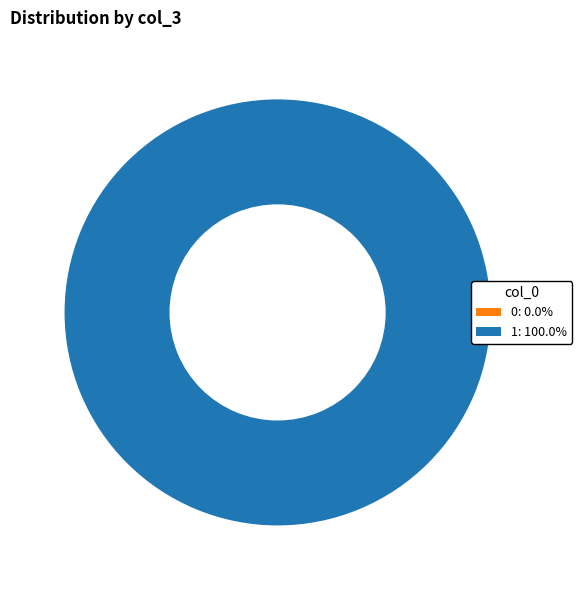

Rank the categories by value from lowest to highest.

0, 1